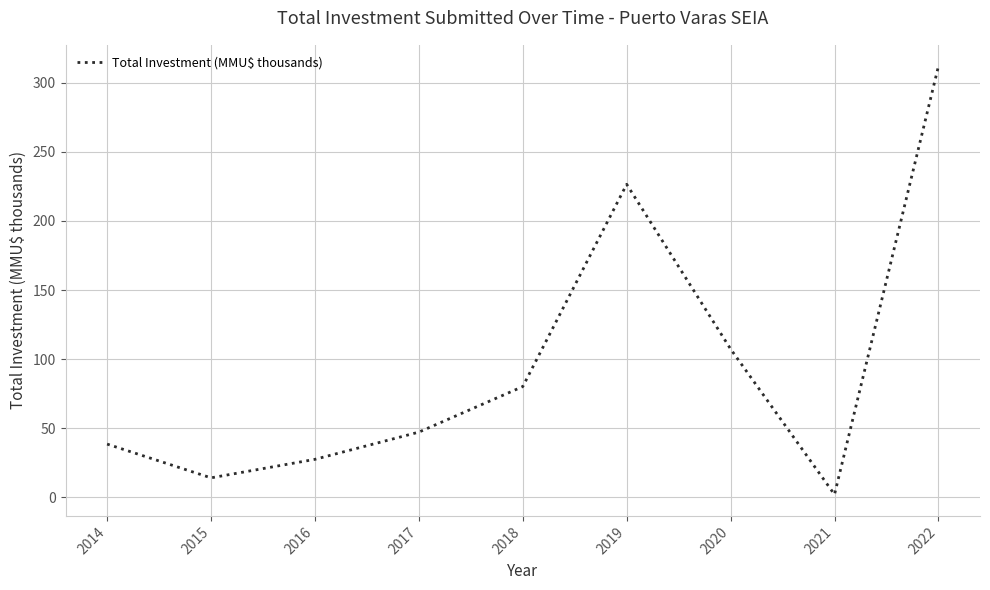

Between 2019 and 2020, which is larger?

2019